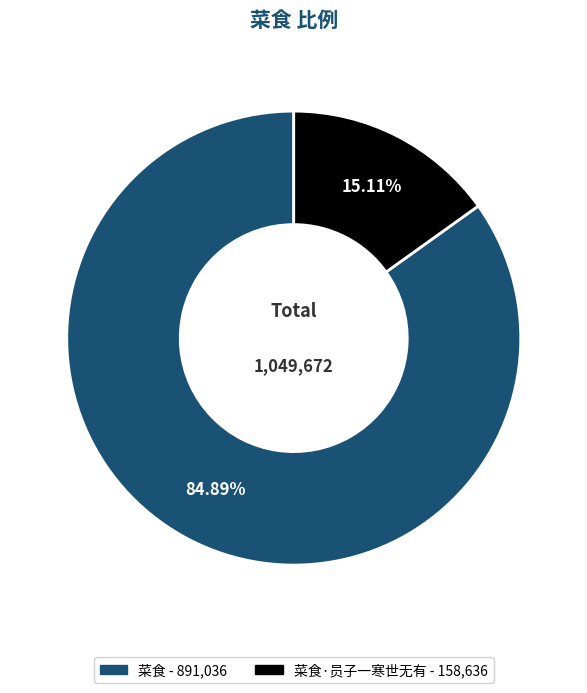

Does any single category account for the majority?

Yes